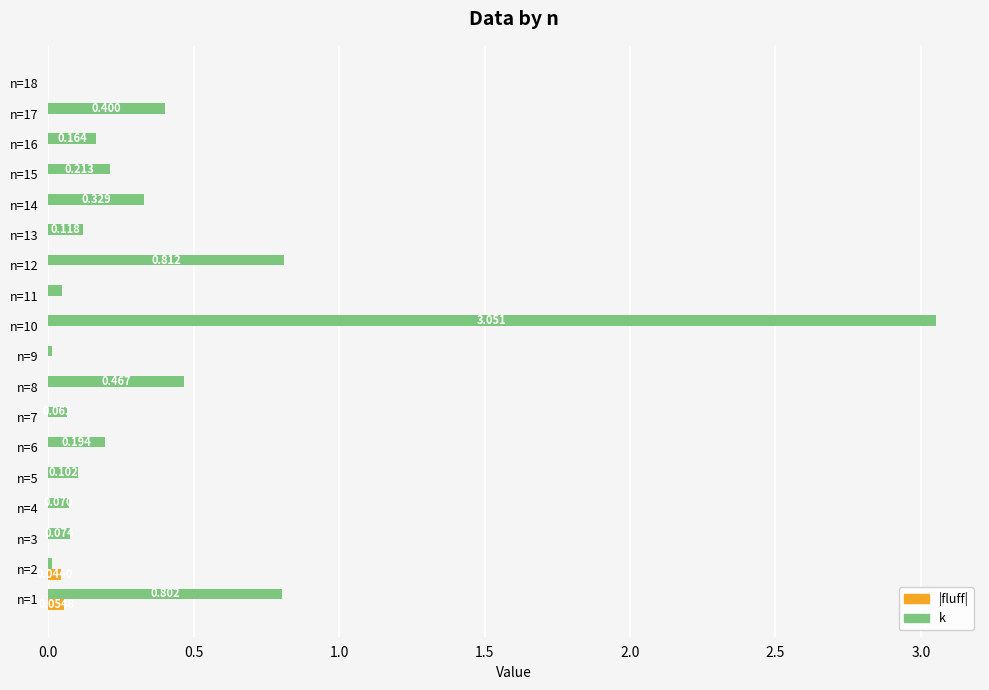

Between n=7 and n=17, which series saw the biggest shift?

k